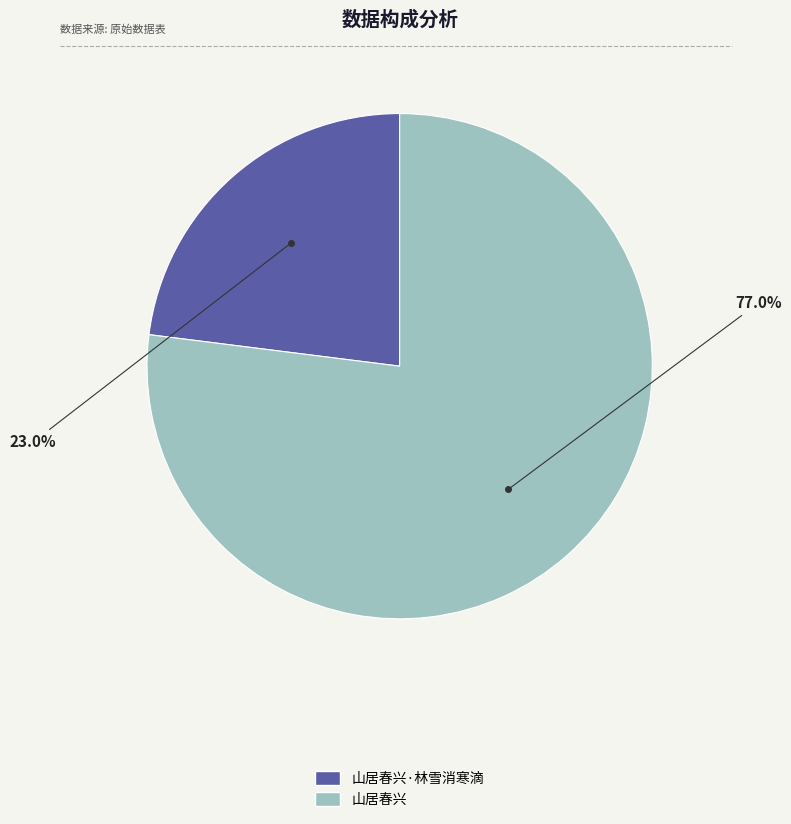

Is there any slice that represents more than half of the pie?

Yes